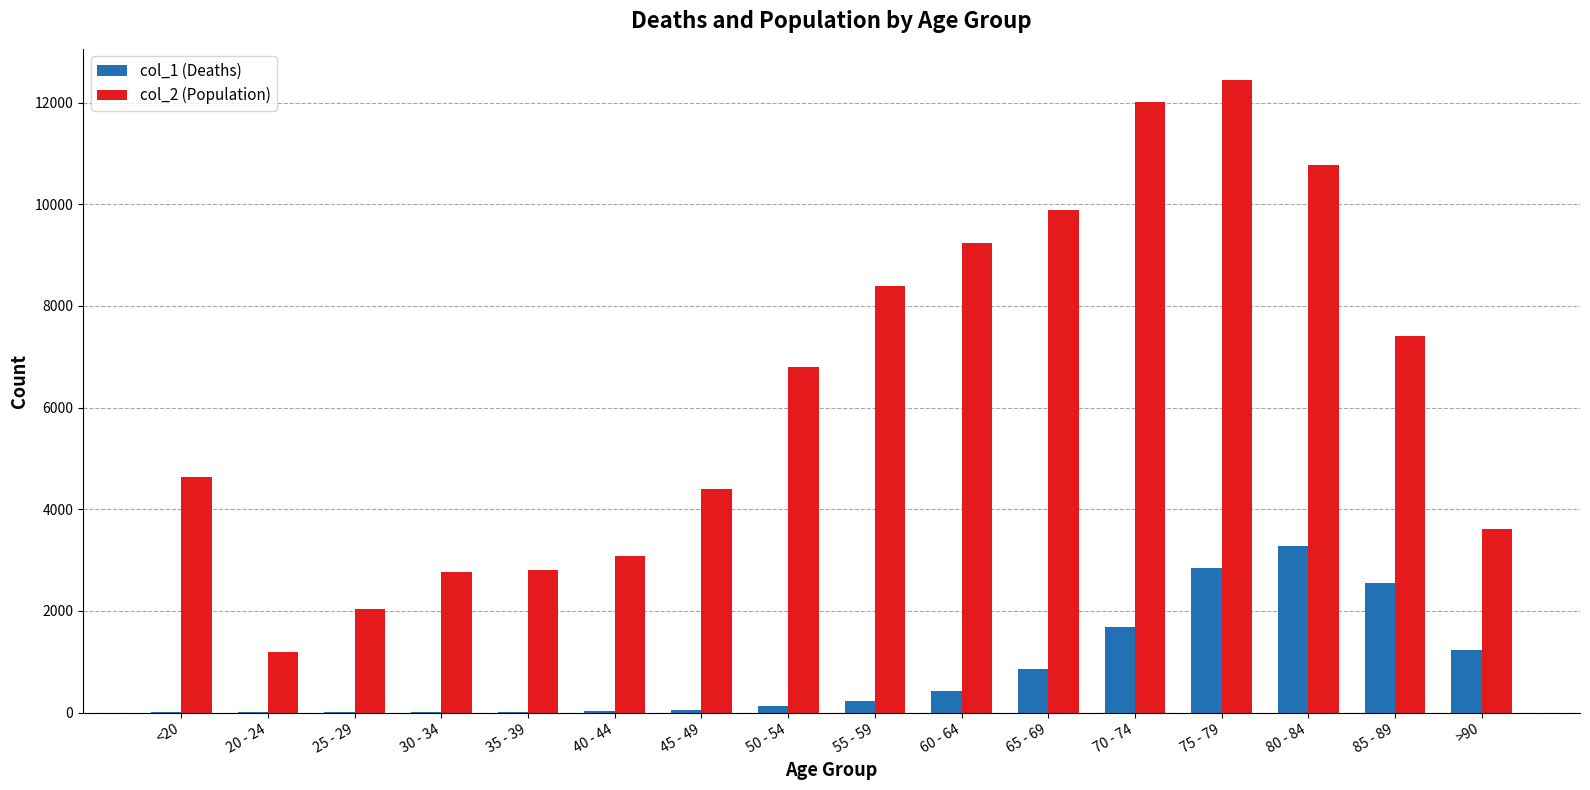

Is the value of col_1 (Deaths) at 30 - 34 greater than the value of col_2 (Population) at 35 - 39?

No